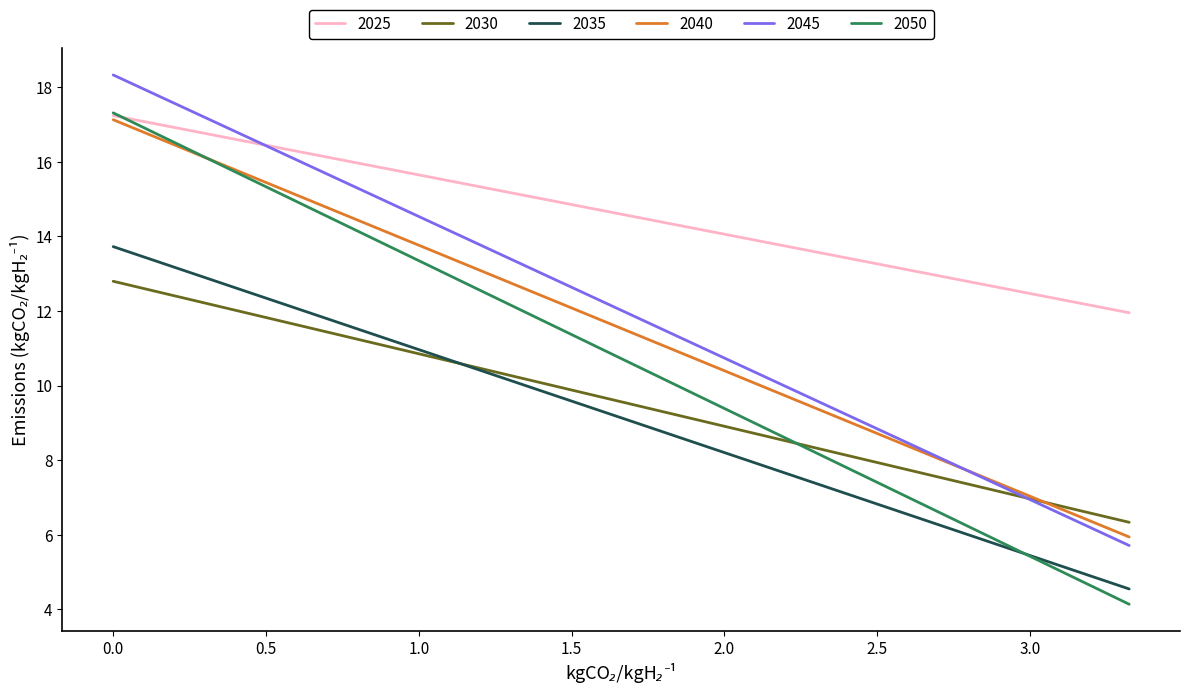

True or false: 2035 and 2040 intersect in this chart.

False